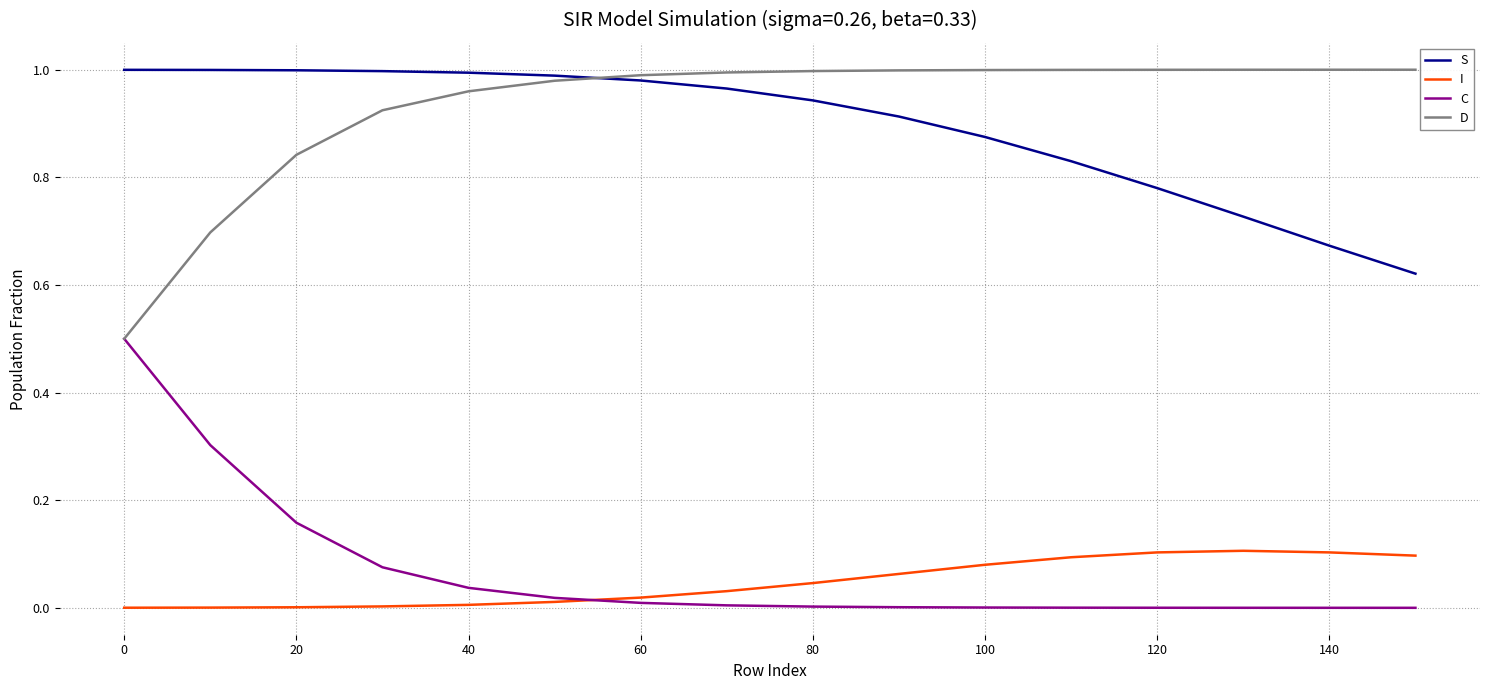

True or false: C and S intersect in this chart.

False